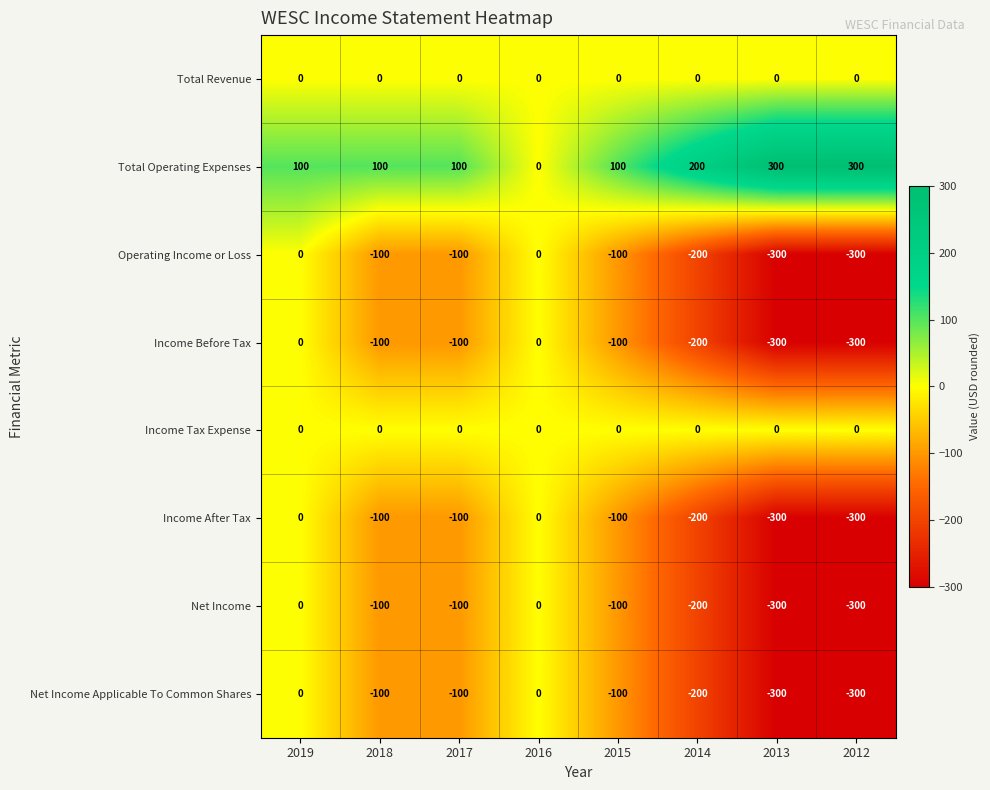

Is it true that Total Operating Expenses equals 200 at 2014?

True